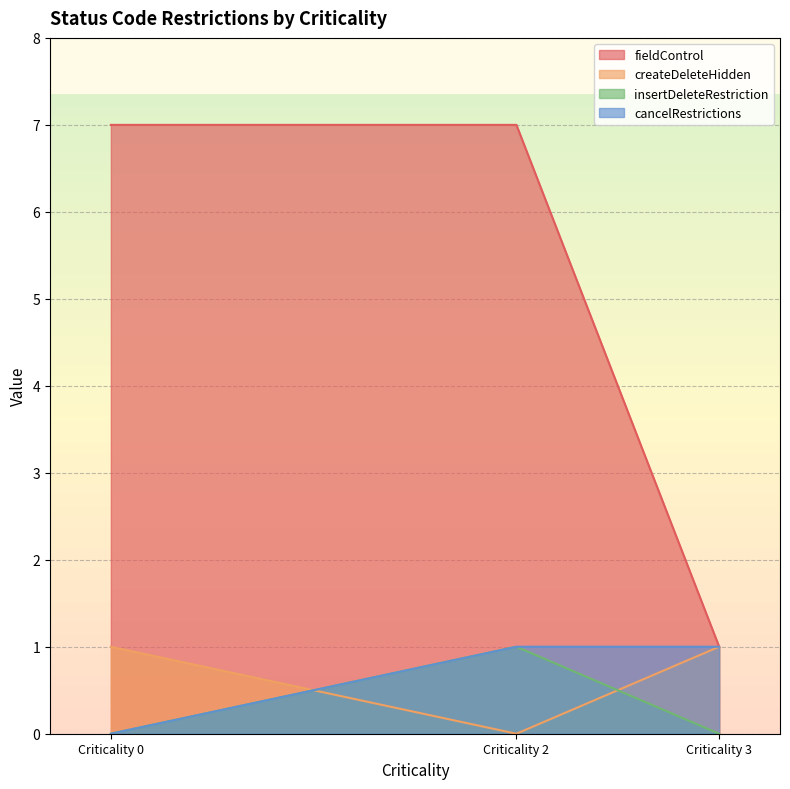

What is the sum of all cancelRestrictions values?

2